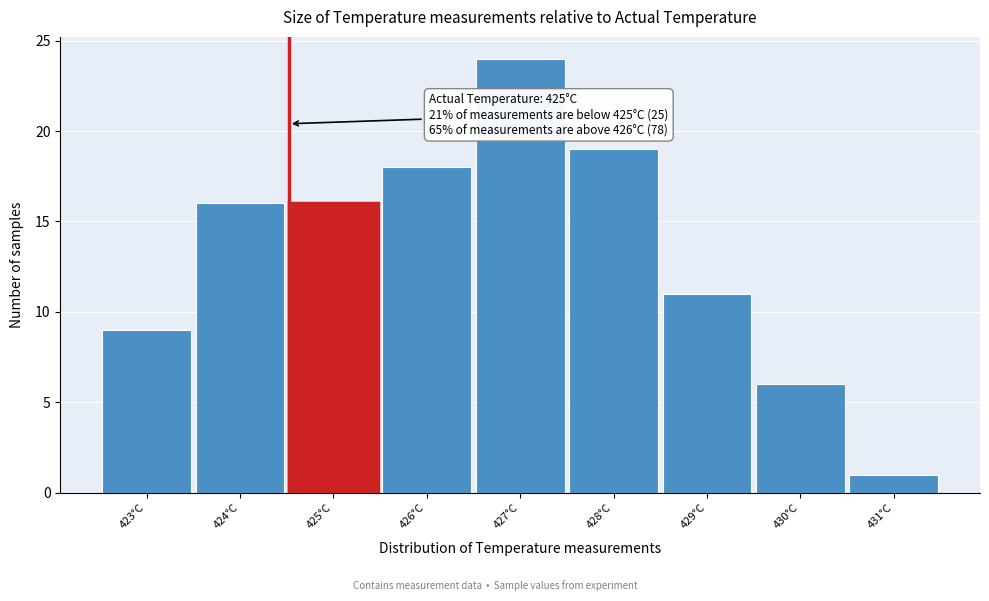

Reading right to left, list all the values displayed in this chart.

431°C=1	430°C=6	429°C=11	428°C=19	427°C=24	426°C=18	425°C=16	424°C=16	423°C=9